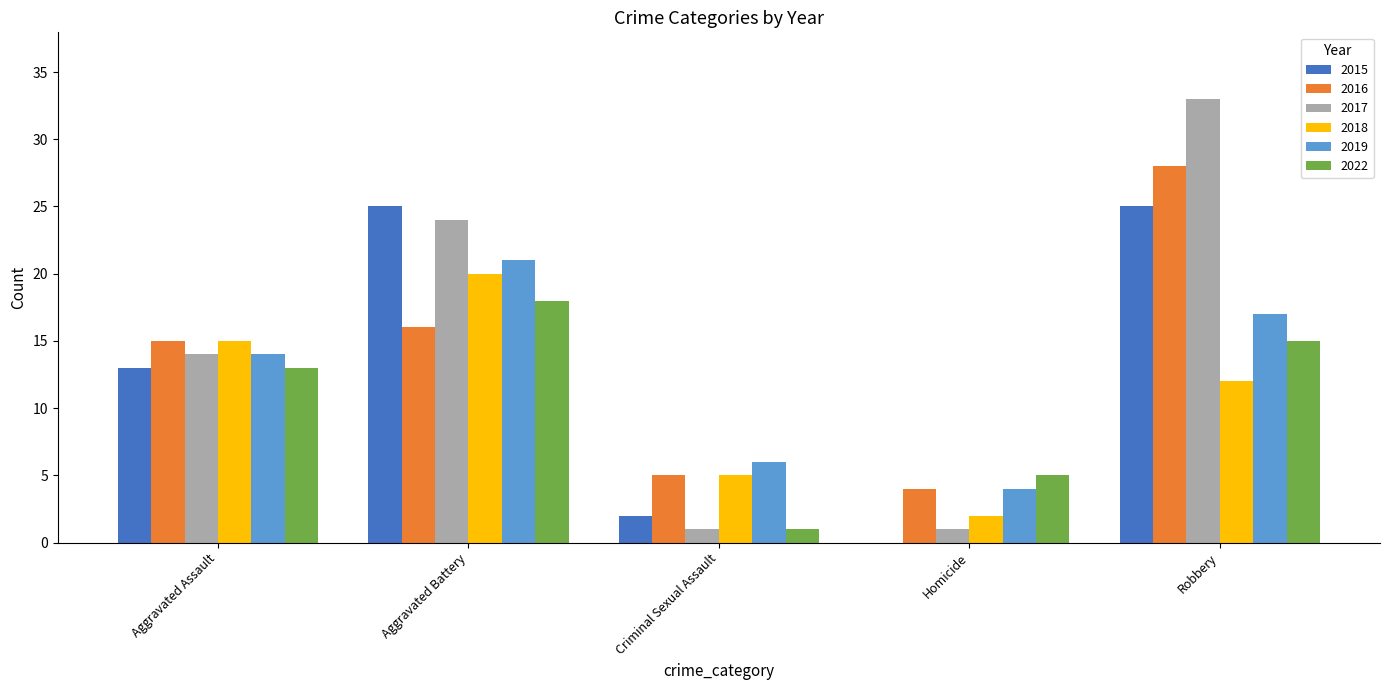

How many categories are shown in the chart?

5